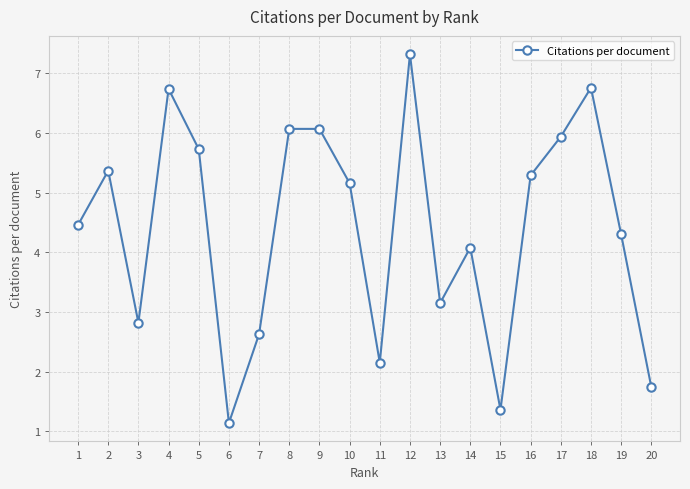

What is the difference between the second highest and second lowest values?

5.4